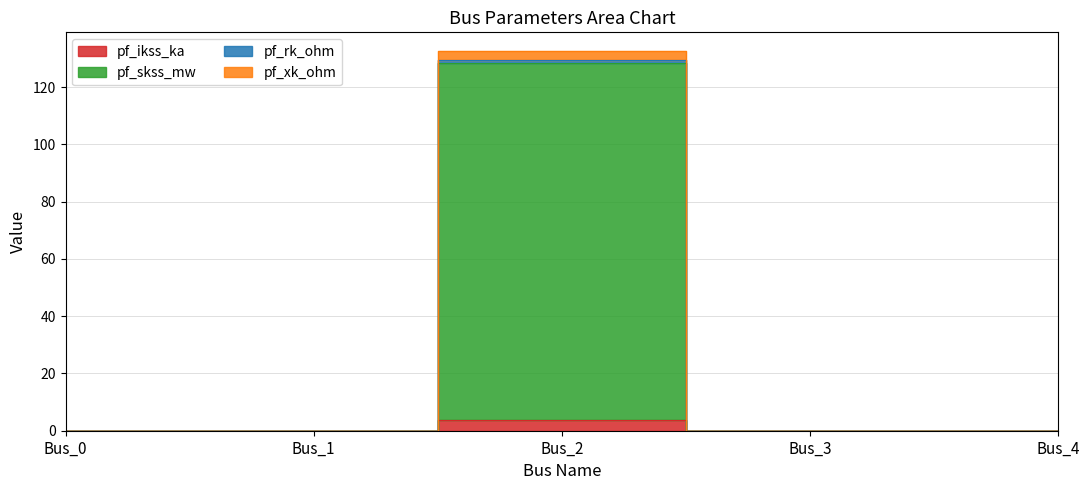

True or false: pf_ikss_ka and pf_skss_mw intersect in this chart.

False